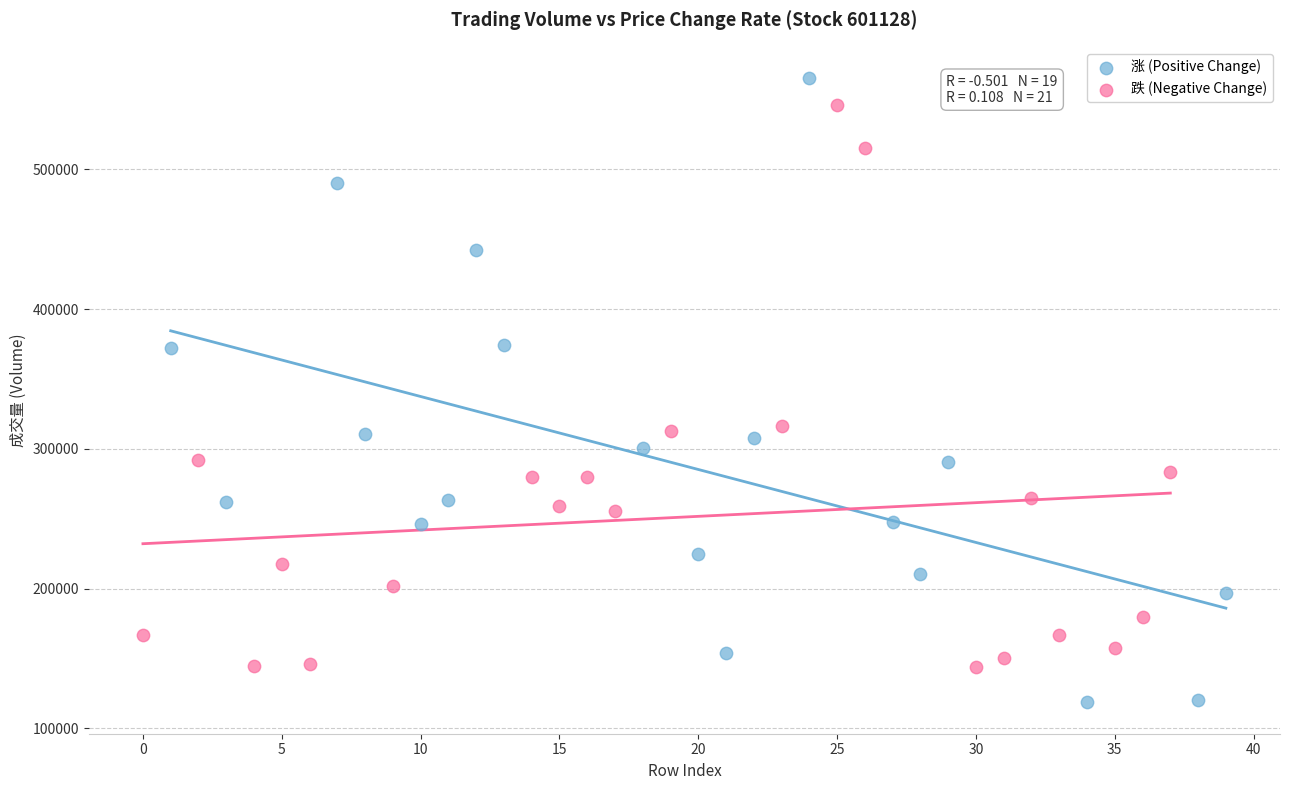

Which series contains the lowest Y value?

涨 (Positive Change)